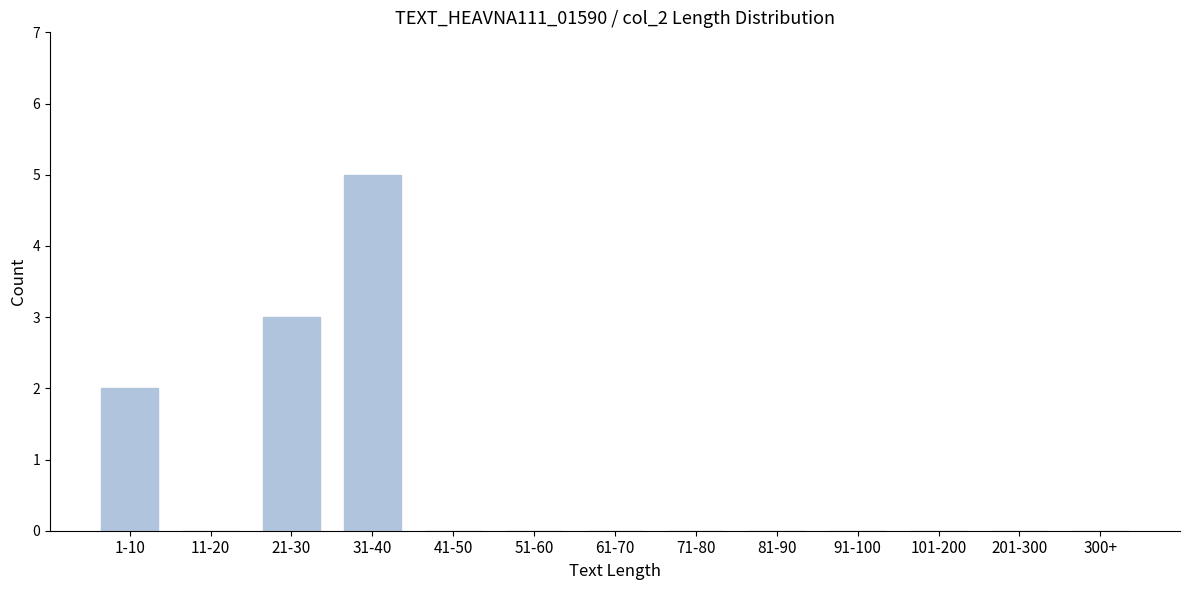

Reading left to right, extract all data points from this chart.

1-10=2	11-20=0	21-30=3	31-40=5	41-50=0	51-60=0	61-70=0	71-80=0	81-90=0	91-100=0	101-200=0	201-300=0	300+=0